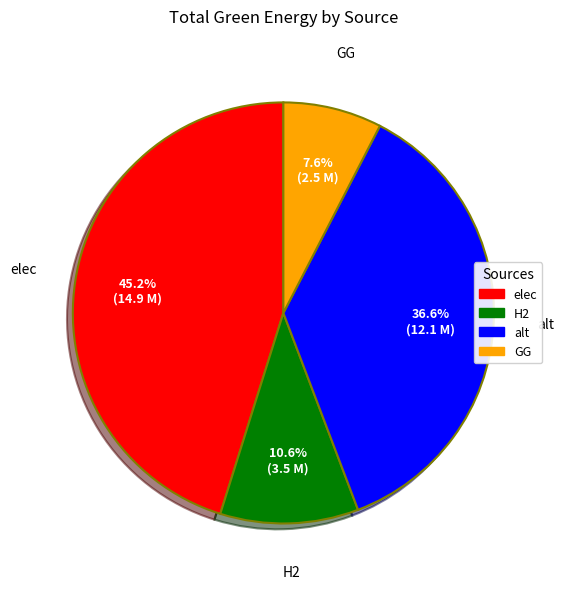

To the nearest percent, what portion does alt represent?

37%